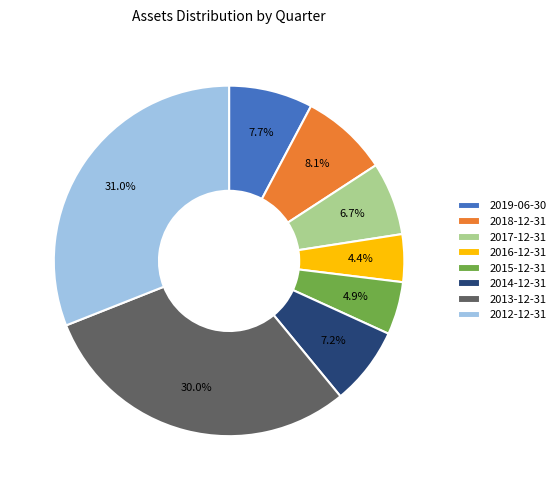

How many slices are in this pie chart?

8